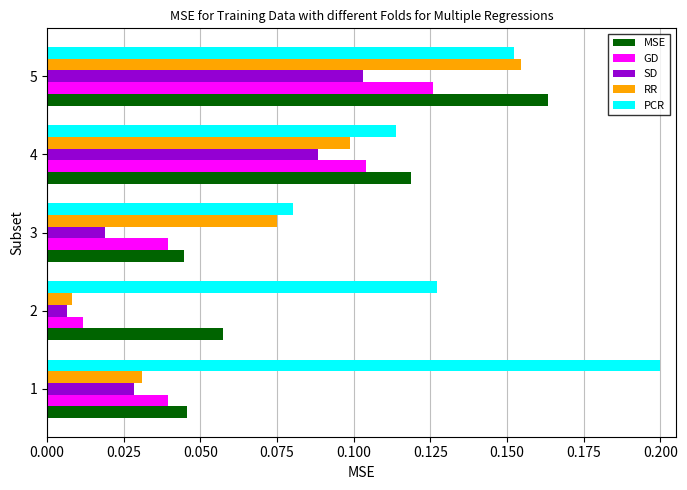

At which label does SD reach its peak?

5